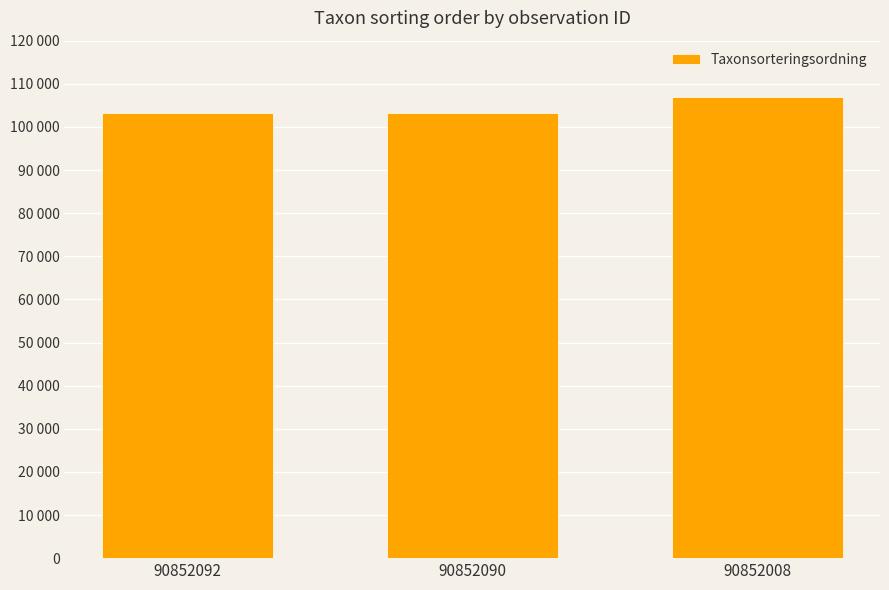

How many bars are there in total?

3